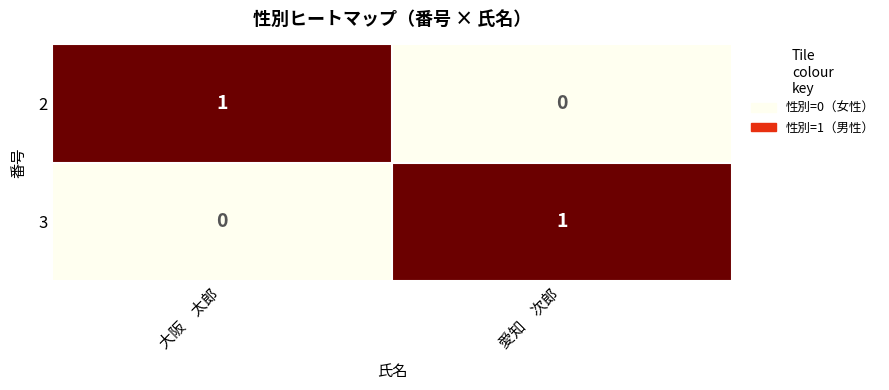

At 大阪　太郎, list the series in order from largest to smallest.

2, 3